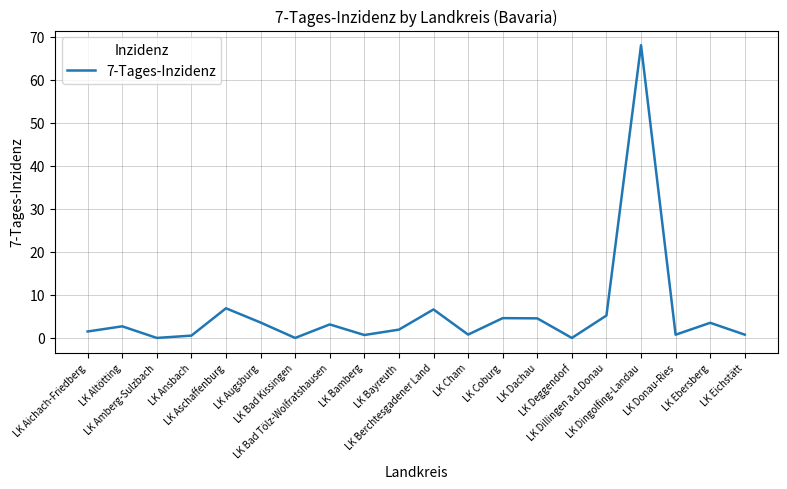

What is the greatest value displayed?

68.0